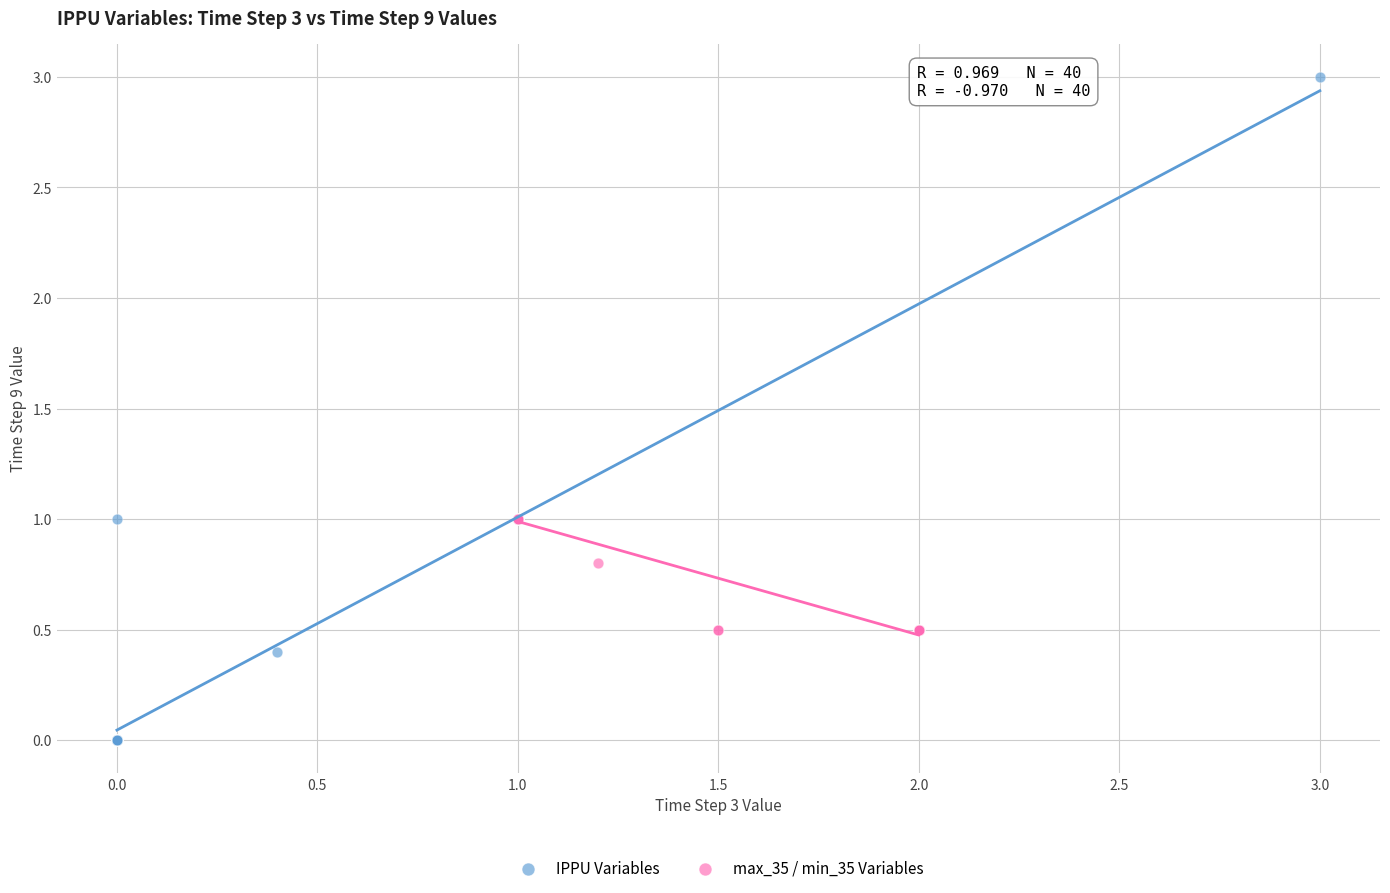

Which series reaches the minimum Y coordinate?

IPPU Variables